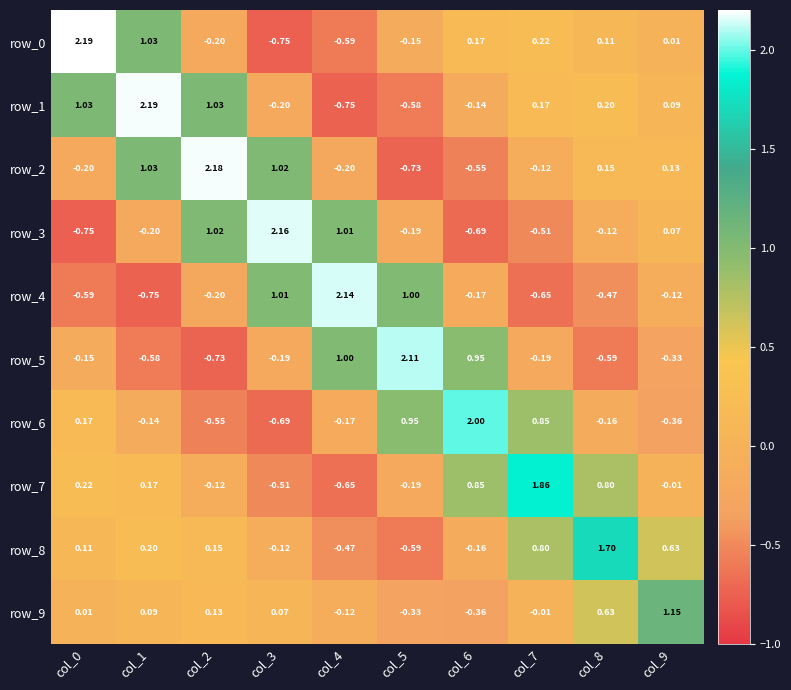

Is the value of row_3 at col_0 greater than the value of row_5 at col_8?

No